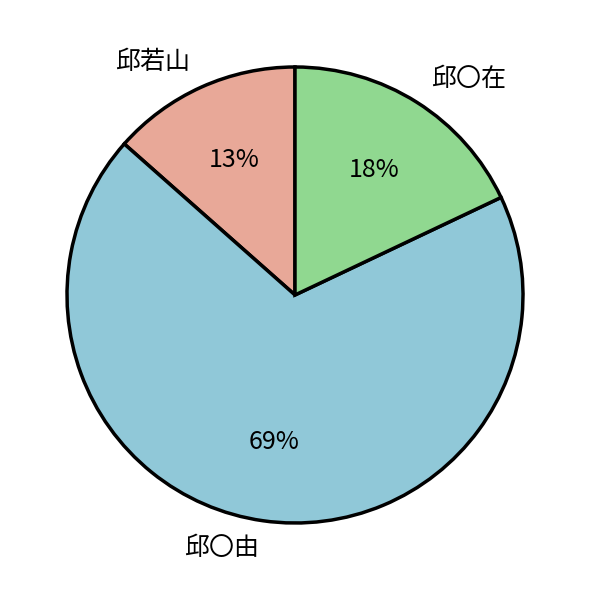

Do 邱若山 and 邱〇由 together represent more than half of the pie?

Yes